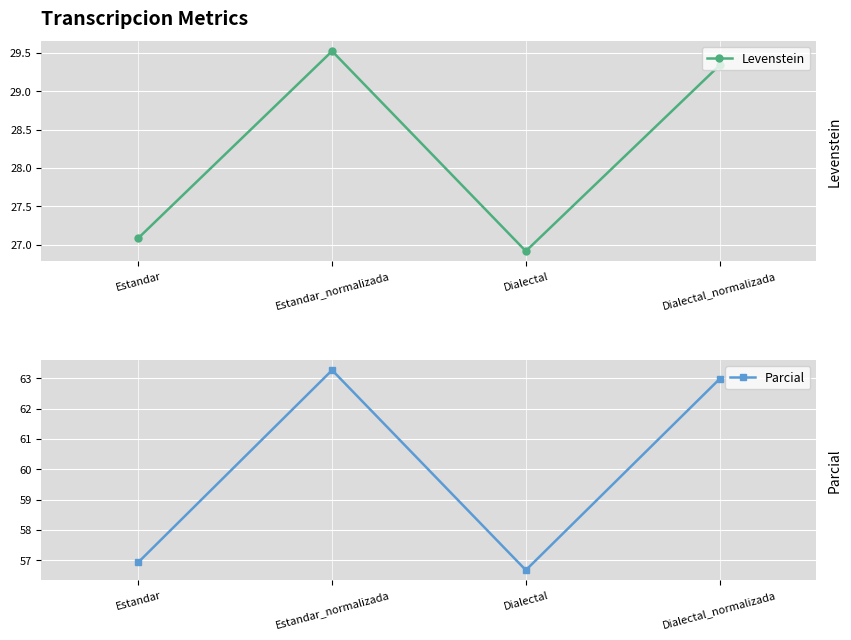

What is the difference between the Levenstein values at Estandar_normalizada and Dialectal?

2.6